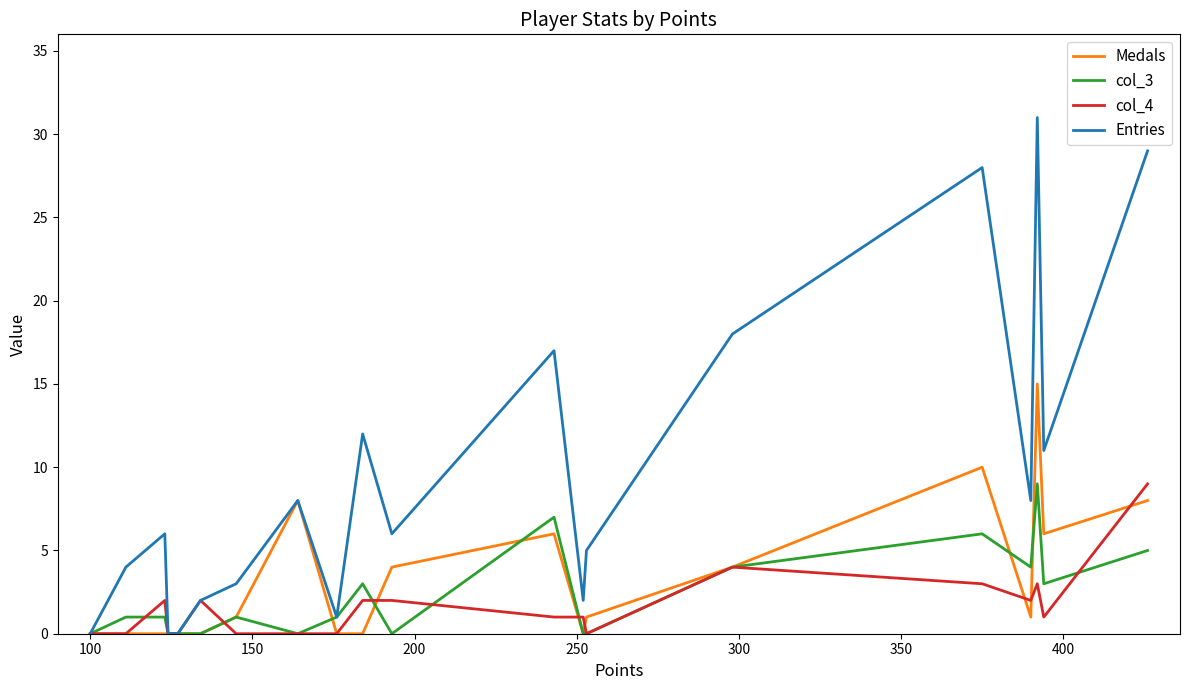

True or false: Medals and Entries intersect in this chart.

False